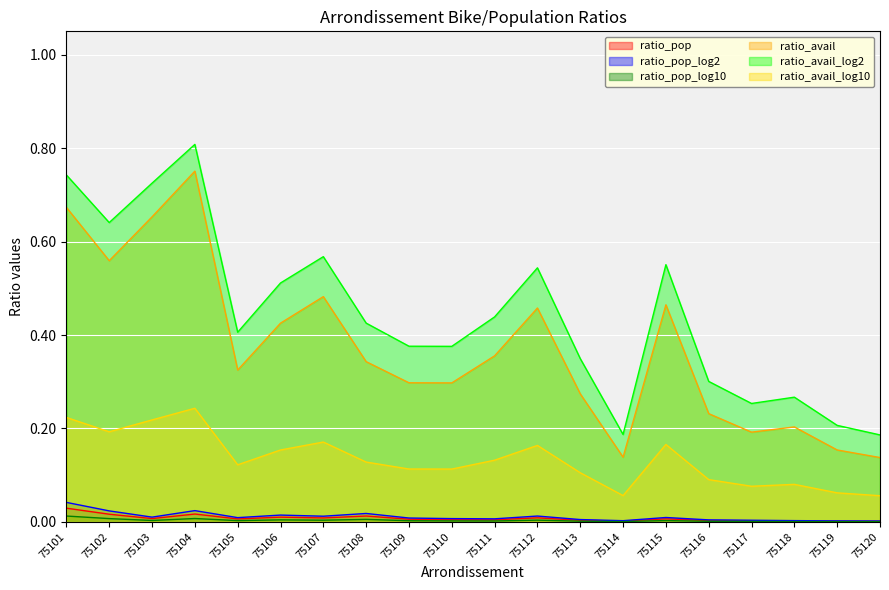

Which category has the highest value across all series?

75104